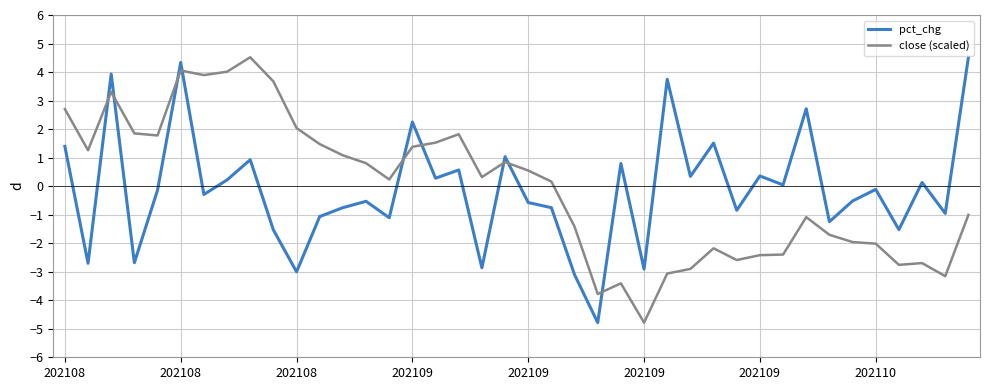

What is the maximum value for pct_chg?

4.5